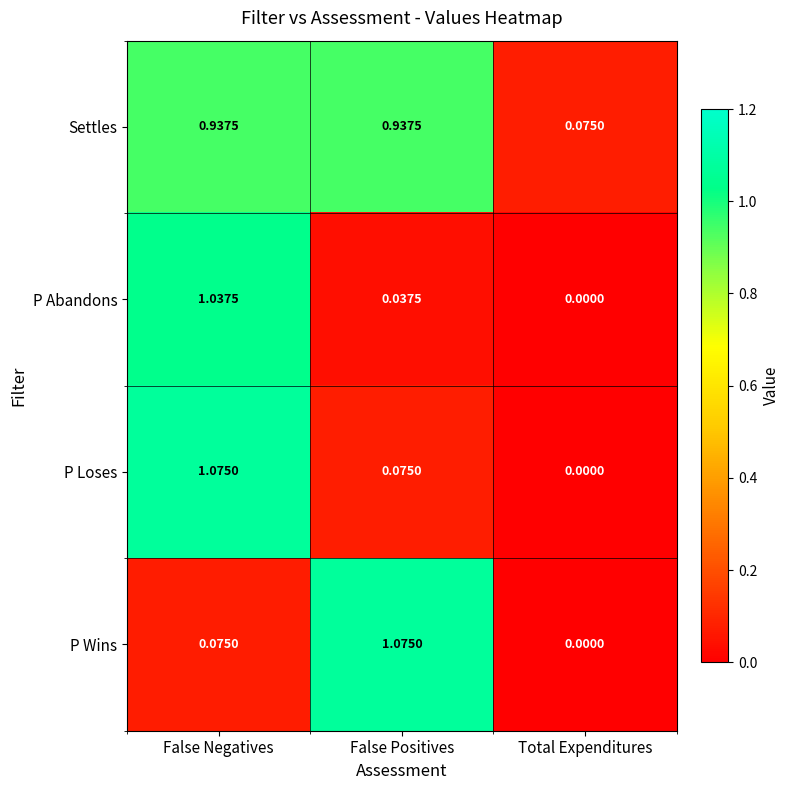

Rank the categories by P Loses value from lowest to highest.

Total Expenditures, False Positives, False Negatives